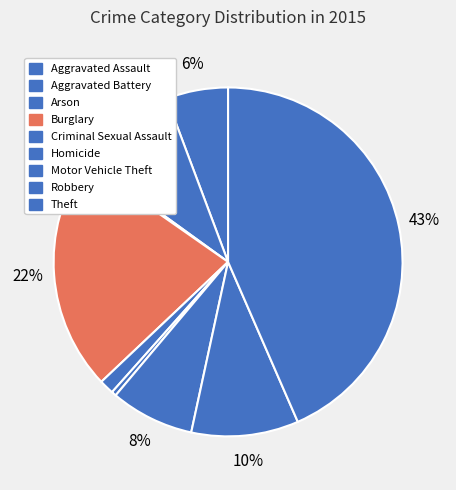

To the nearest percent, what is the average slice percentage?

11%